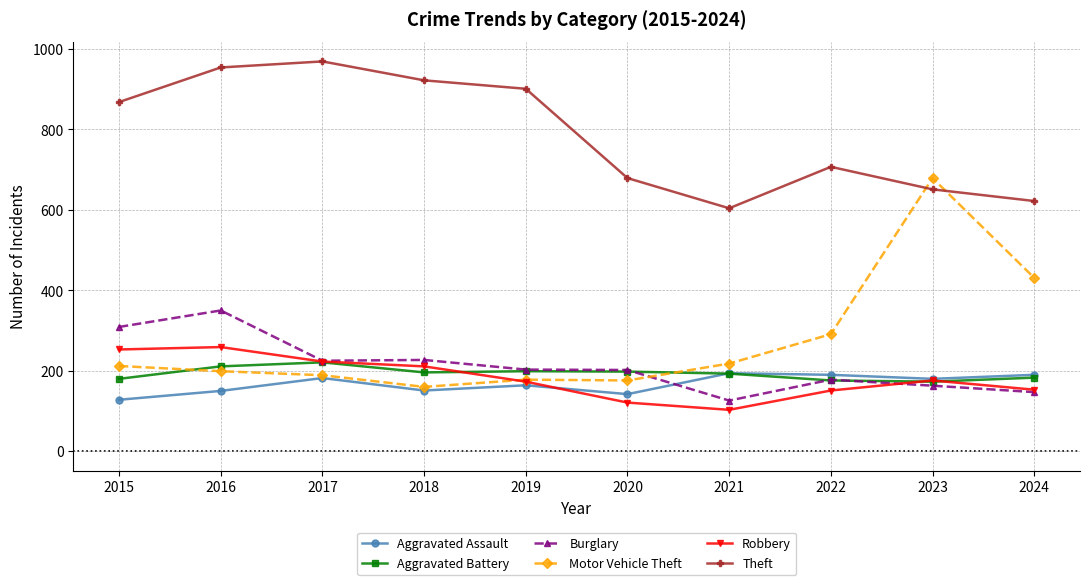

Count the number of data series in this chart.

6